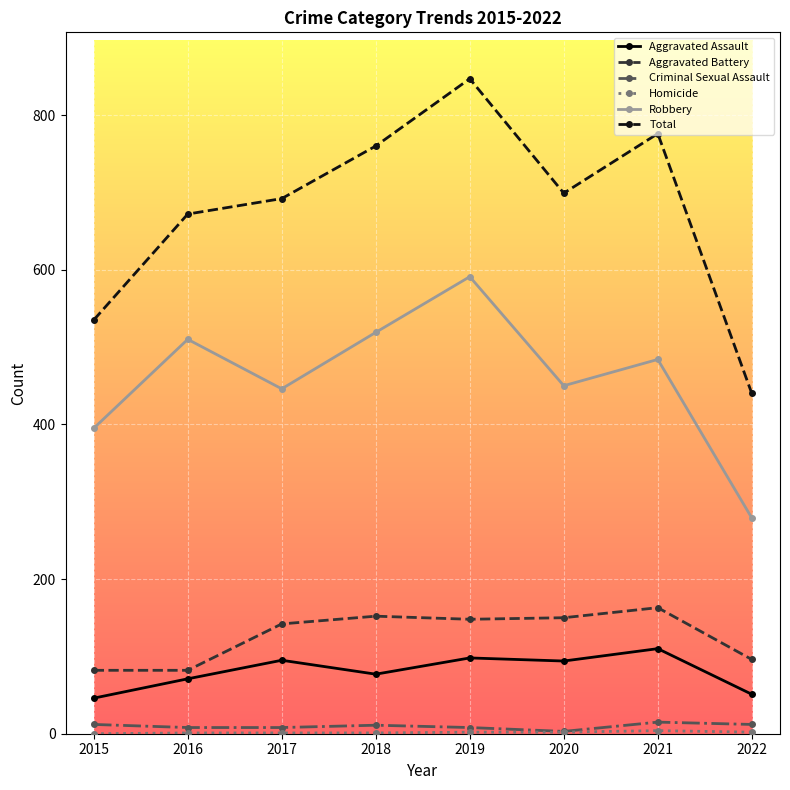

Between 2015 and 2018, which series saw the biggest shift?

Total